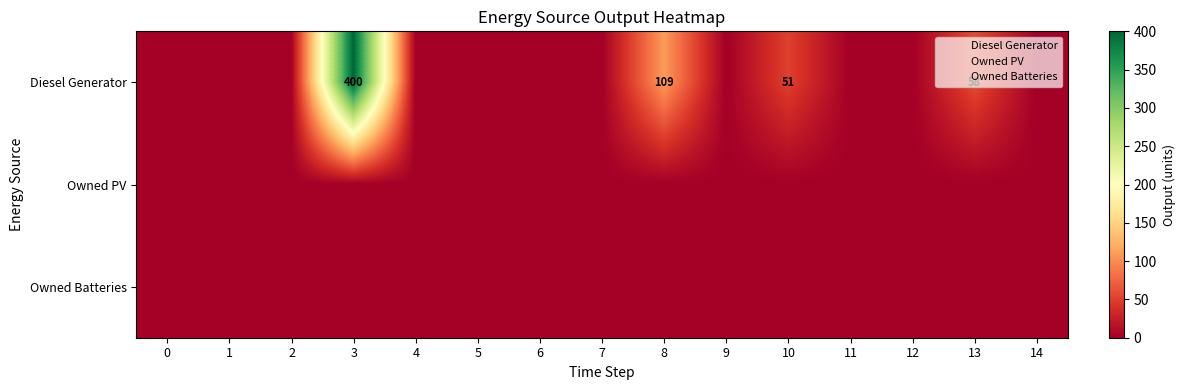

How many data points does each series have?

15